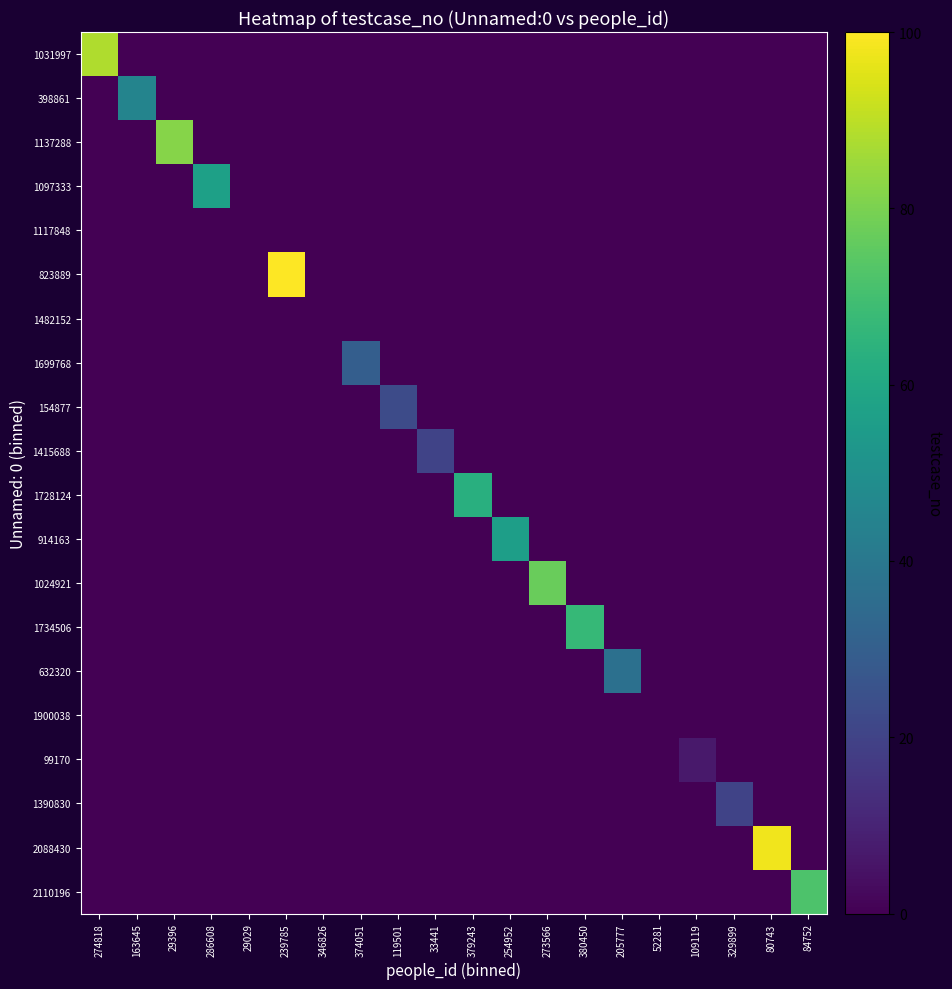

Reading left to right, what are all the values shown in this chart?

1031997: 274818=88	163645=0	29396=0	286608=0	29029=0	239785=0	346826=0	374051=0	119501=0	33441=0	379243=0	254952=0	273566=0	380450=0	205777=0	52281=0	109119=0	329899=0	80743=0	84752=0
398861: 274818=0	163645=45	29396=0	286608=0	29029=0	239785=0	346826=0	374051=0	119501=0	33441=0	379243=0	254952=0	273566=0	380450=0	205777=0	52281=0	109119=0	329899=0	80743=0	84752=0
1137288: 274818=0	163645=0	29396=82	286608=0	29029=0	239785=0	346826=0	374051=0	119501=0	33441=0	379243=0	254952=0	273566=0	380450=0	205777=0	52281=0	109119=0	329899=0	80743=0	84752=0
1097333: 274818=0	163645=0	29396=0	286608=57	29029=0	239785=0	346826=0	374051=0	119501=0	33441=0	379243=0	254952=0	273566=0	380450=0	205777=0	52281=0	109119=0	329899=0	80743=0	84752=0
1117848: 274818=0	163645=0	29396=0	286608=0	29029=0	239785=0	346826=0	374051=0	119501=0	33441=0	379243=0	254952=0	273566=0	380450=0	205777=0	52281=0	109119=0	329899=0	80743=0	84752=0
823889: 274818=0	163645=0	29396=0	286608=0	29029=0	239785=100	346826=0	374051=0	119501=0	33441=0	379243=0	254952=0	273566=0	380450=0	205777=0	52281=0	109119=0	329899=0	80743=0	84752=0
1482152: 274818=0	163645=0	29396=0	286608=0	29029=0	239785=0	346826=0	374051=0	119501=0	33441=0	379243=0	254952=0	273566=0	380450=0	205777=0	52281=0	109119=0	329899=0	80743=0	84752=0
1699768: 274818=0	163645=0	29396=0	286608=0	29029=0	239785=0	346826=0	374051=30	119501=0	33441=0	379243=0	254952=0	273566=0	380450=0	205777=0	52281=0	109119=0	329899=0	80743=0	84752=0
154877: 274818=0	163645=0	29396=0	286608=0	29029=0	239785=0	346826=0	374051=0	119501=23	33441=0	379243=0	254952=0	273566=0	380450=0	205777=0	52281=0	109119=0	329899=0	80743=0	84752=0
1415688: 274818=0	163645=0	29396=0	286608=0	29029=0	239785=0	346826=0	374051=0	119501=0	33441=20	379243=0	254952=0	273566=0	380450=0	205777=0	52281=0	109119=0	329899=0	80743=0	84752=0
1728124: 274818=0	163645=0	29396=0	286608=0	29029=0	239785=0	346826=0	374051=0	119501=0	33441=0	379243=63	254952=0	273566=0	380450=0	205777=0	52281=0	109119=0	329899=0	80743=0	84752=0
914163: 274818=0	163645=0	29396=0	286608=0	29029=0	239785=0	346826=0	374051=0	119501=0	33441=0	379243=0	254952=56	273566=0	380450=0	205777=0	52281=0	109119=0	329899=0	80743=0	84752=0
1024921: 274818=0	163645=0	29396=0	286608=0	29029=0	239785=0	346826=0	374051=0	119501=0	33441=0	379243=0	254952=0	273566=77	380450=0	205777=0	52281=0	109119=0	329899=0	80743=0	84752=0
1734506: 274818=0	163645=0	29396=0	286608=0	29029=0	239785=0	346826=0	374051=0	119501=0	33441=0	379243=0	254952=0	273566=0	380450=67	205777=0	52281=0	109119=0	329899=0	80743=0	84752=0
632320: 274818=0	163645=0	29396=0	286608=0	29029=0	239785=0	346826=0	374051=0	119501=0	33441=0	379243=0	254952=0	273566=0	380450=0	205777=37	52281=0	109119=0	329899=0	80743=0	84752=0
1900038: 274818=0	163645=0	29396=0	286608=0	29029=0	239785=0	346826=0	374051=0	119501=0	33441=0	379243=0	254952=0	273566=0	380450=0	205777=0	52281=0	109119=0	329899=0	80743=0	84752=0
99170: 274818=0	163645=0	29396=0	286608=0	29029=0	239785=0	346826=0	374051=0	119501=0	33441=0	379243=0	254952=0	273566=0	380450=0	205777=0	52281=0	109119=7	329899=0	80743=0	84752=0
1390830: 274818=0	163645=0	29396=0	286608=0	29029=0	239785=0	346826=0	374051=0	119501=0	33441=0	379243=0	254952=0	273566=0	380450=0	205777=0	52281=0	109119=0	329899=20	80743=0	84752=0
2088430: 274818=0	163645=0	29396=0	286608=0	29029=0	239785=0	346826=0	374051=0	119501=0	33441=0	379243=0	254952=0	273566=0	380450=0	205777=0	52281=0	109119=0	329899=0	80743=98	84752=0
2110196: 274818=0	163645=0	29396=0	286608=0	29029=0	239785=0	346826=0	374051=0	119501=0	33441=0	379243=0	254952=0	273566=0	380450=0	205777=0	52281=0	109119=0	329899=0	80743=0	84752=72